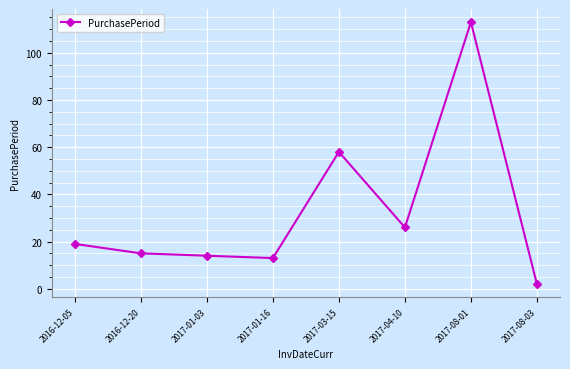

Reading right to left, what are all the values shown in this chart?

2017-08-03=2	2017-08-01=113	2017-04-10=26	2017-03-15=58	2017-01-16=13	2017-01-03=14	2016-12-20=15	2016-12-05=19